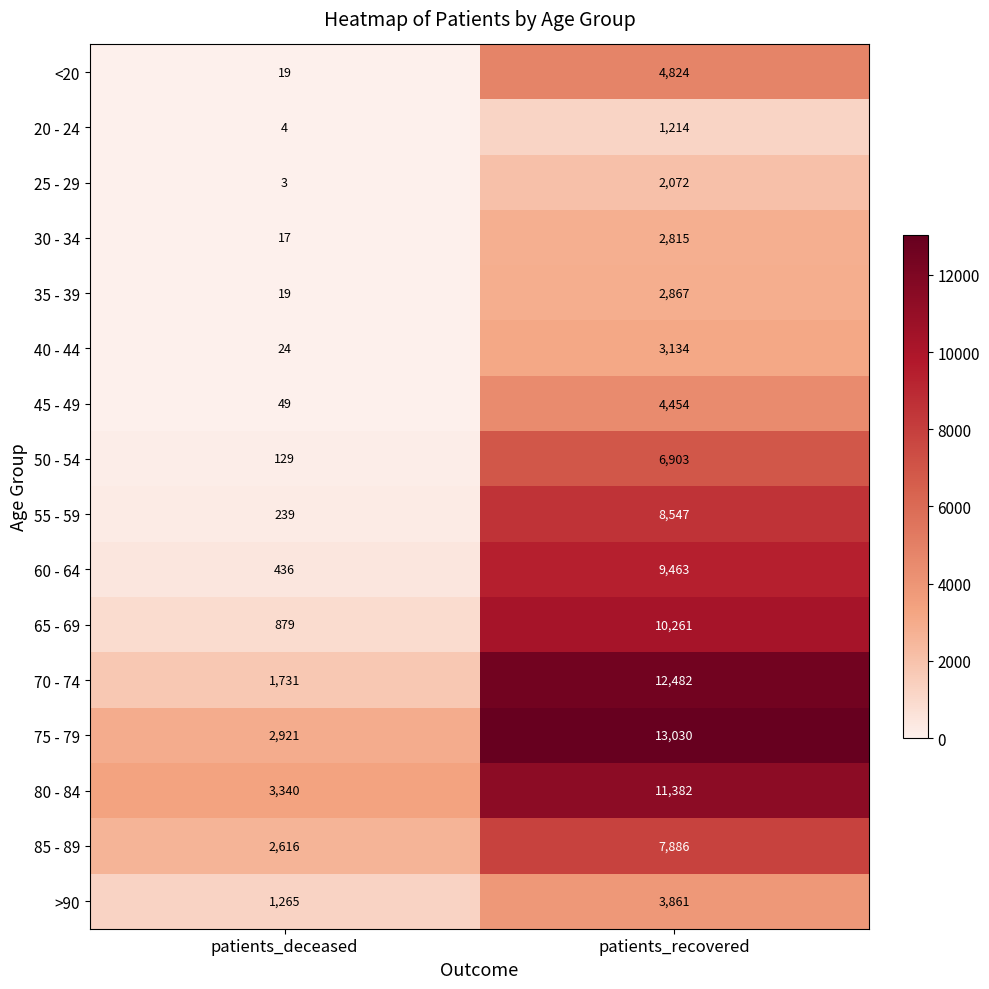

Is the value of 20 - 24 at patients_deceased greater than the value of 80 - 84 at patients_recovered?

No